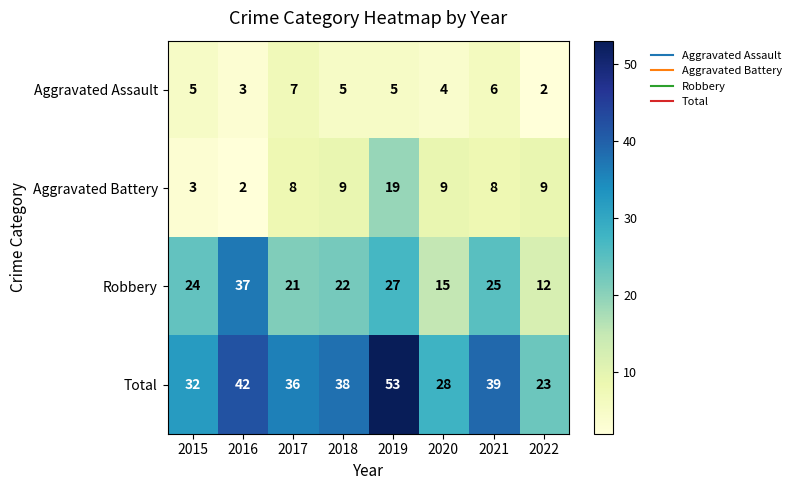

What is the difference between the highest and lowest values at 2016?

40